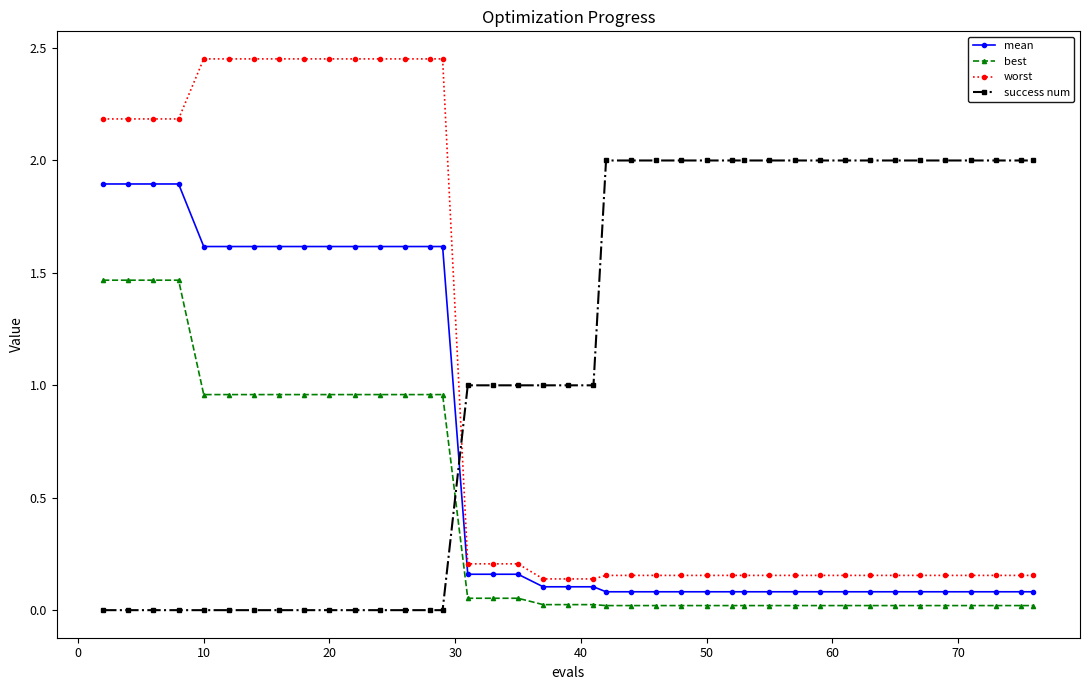

True or false: mean and best cross at least once.

False